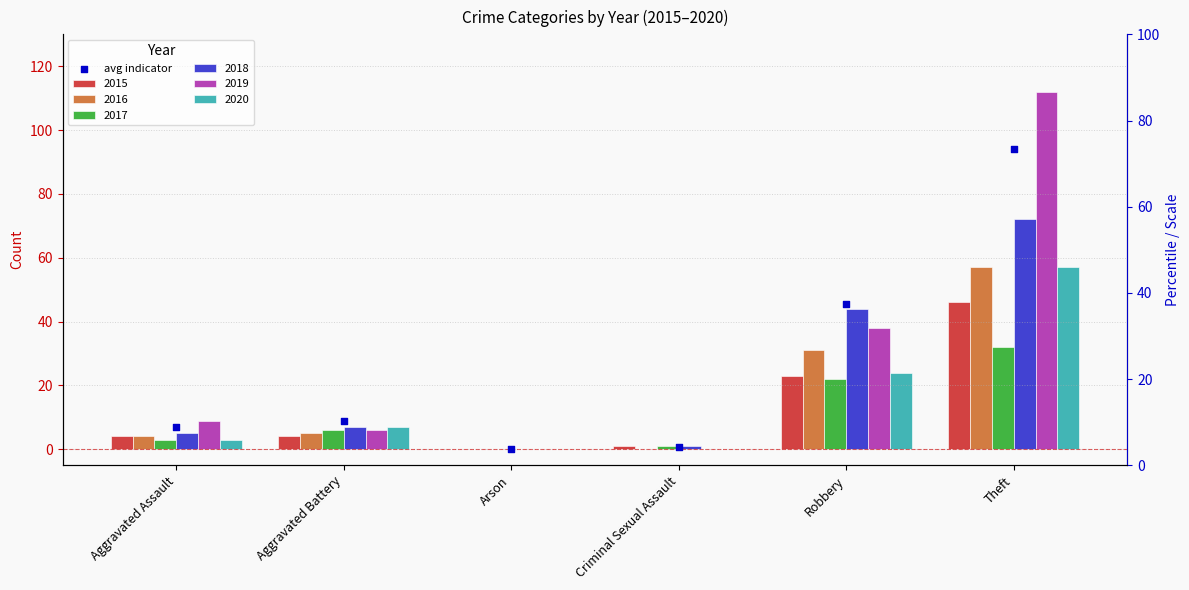

Which series reaches the maximum Y coordinate?

2019